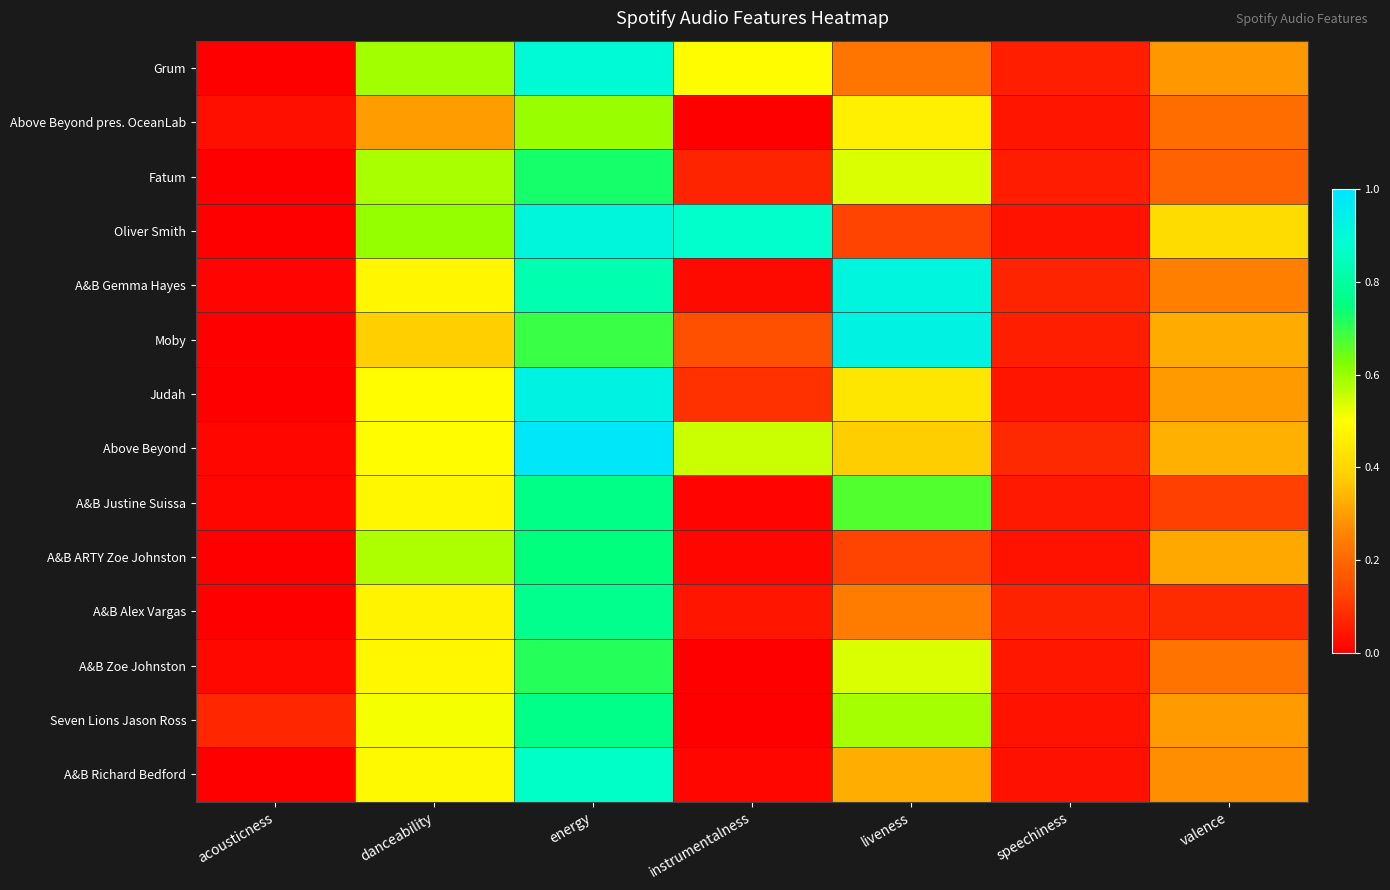

List the series in order of their peak value, lowest first.

Above Beyond pres. OceanLab, A&B Zoe Johnston, Fatum, A&B ARTY Zoe Johnston, A&B Justine Suissa, Seven Lions Jason Ross, A&B Alex Vargas, A&B Richard Bedford, Grum, Oliver Smith, A&B Gemma Hayes, Judah, Moby, Above Beyond